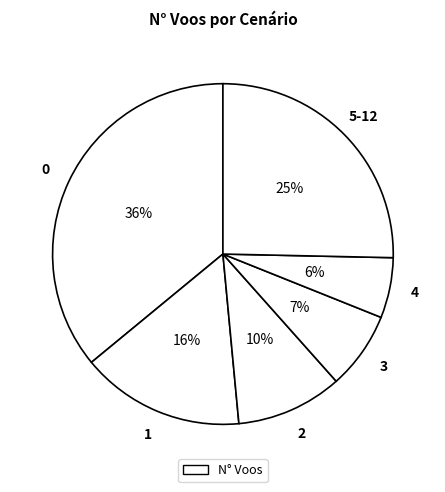

How many slices are in this pie chart?

6